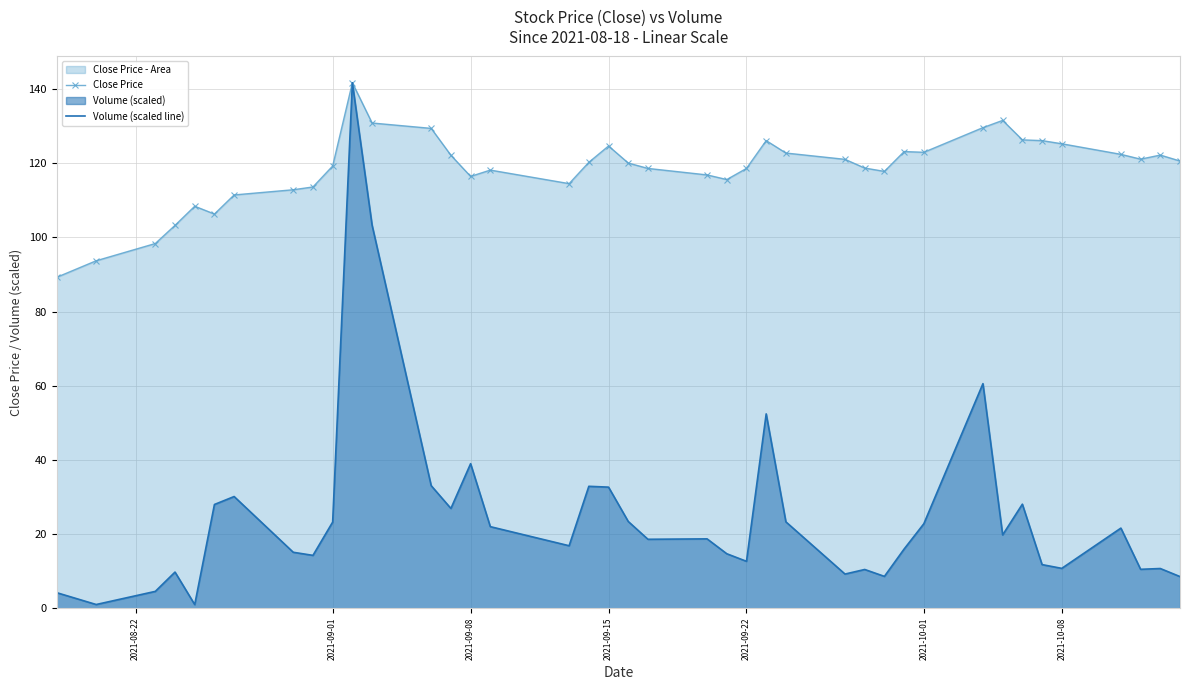

What is the maximum value shown in the chart?

141.7